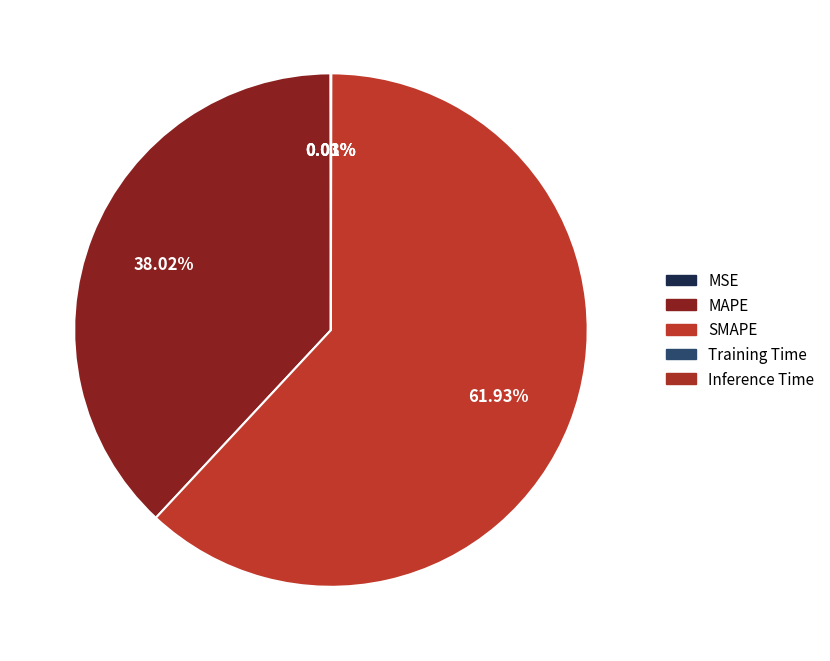

Count the number of slices in the pie.

5